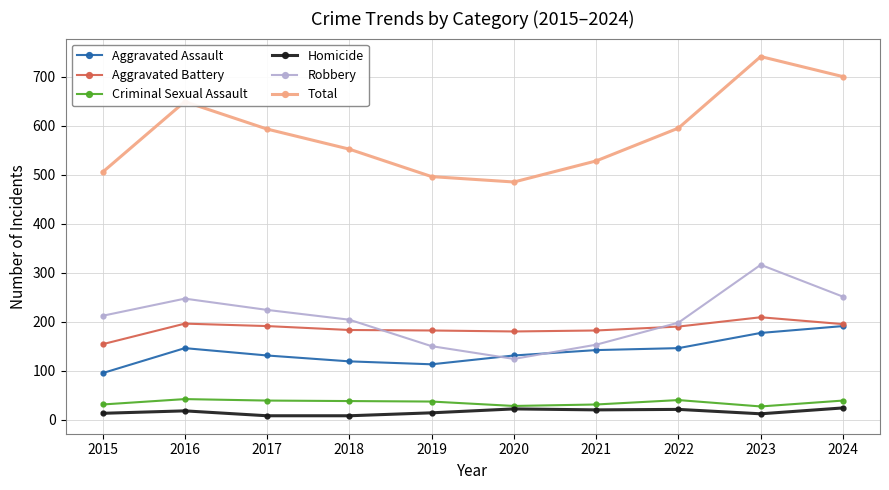

Where is the first local maximum for Robbery?

2016